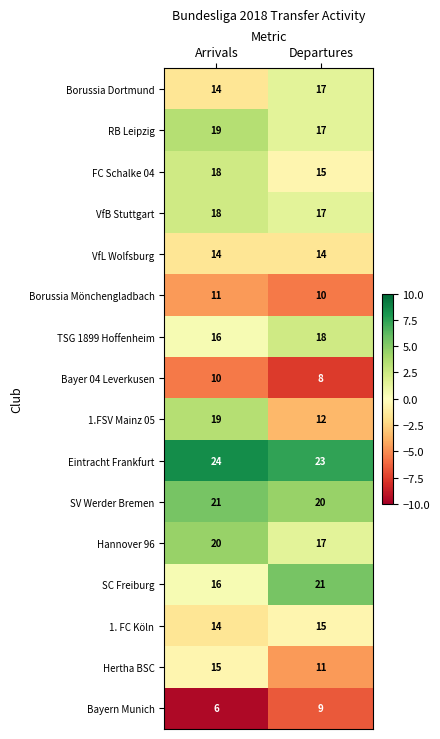

At which category does the chart reach its minimum across all series?

Arrivals